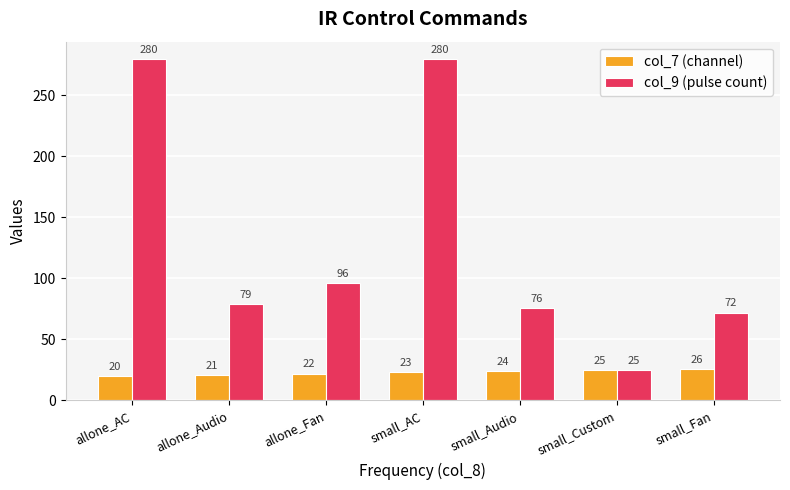

Reading right to left, list all the values displayed in this chart.

col_7 (channel): small_Fan=26	small_Custom=25	small_Audio=24	small_AC=23	allone_Fan=22	allone_Audio=21	allone_AC=20
col_9 (pulse count): small_Fan=72	small_Custom=25	small_Audio=76	small_AC=280	allone_Fan=96	allone_Audio=79	allone_AC=280